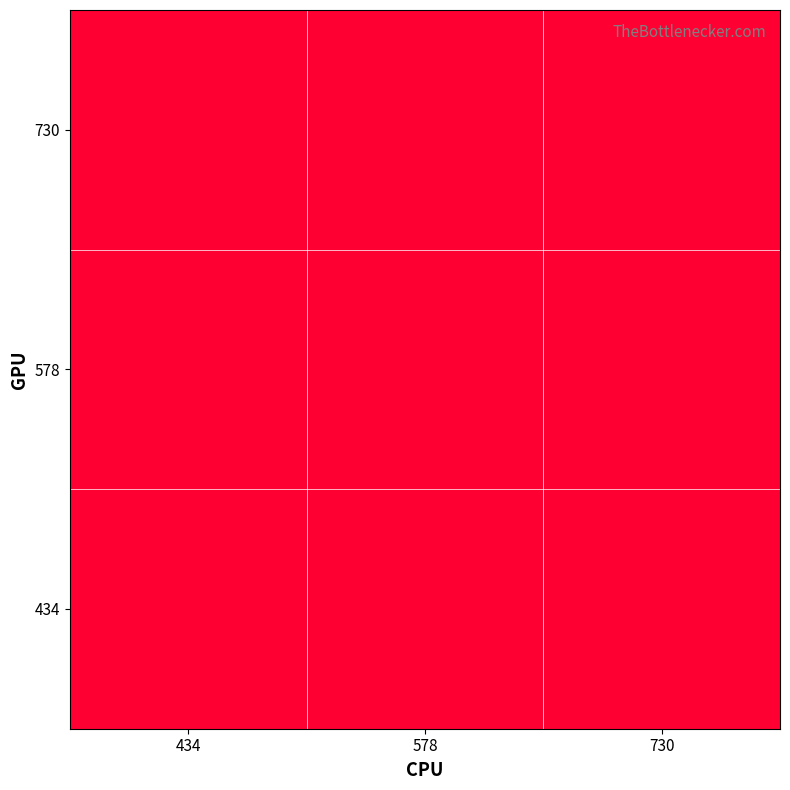

Rank the series by their maximum value, from lowest to highest.

434, 578, 730